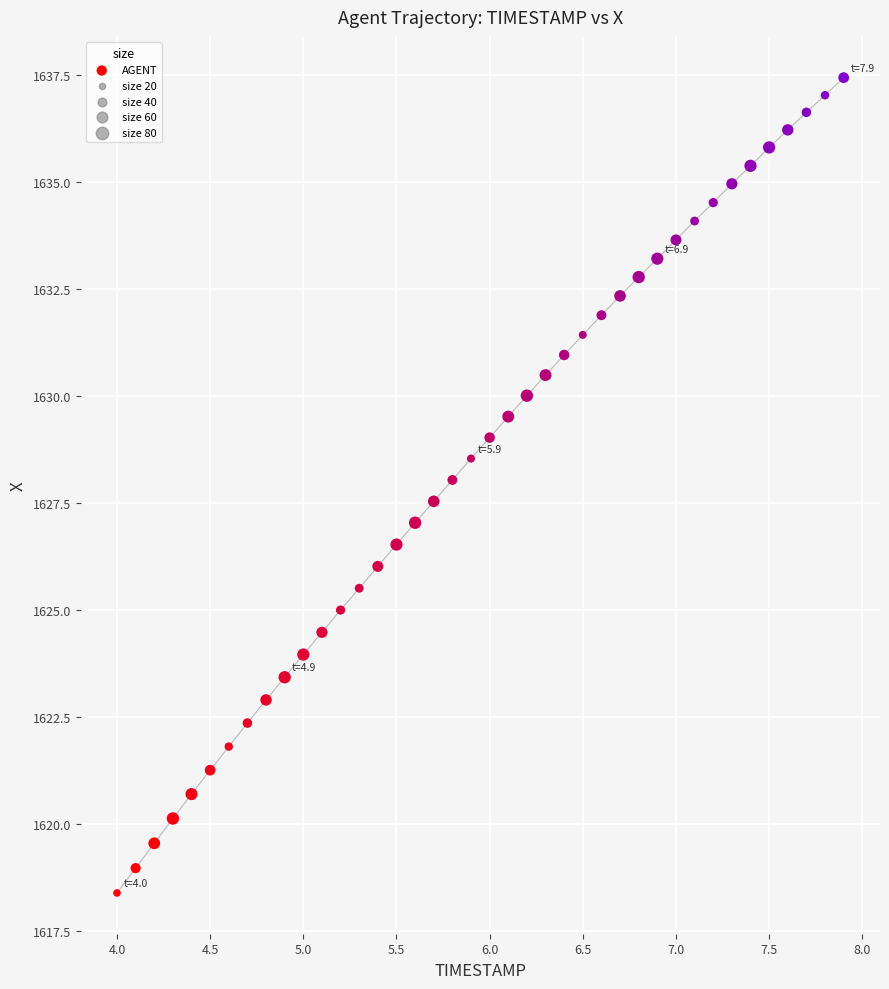

What is the range of X values (max minus min)?

3.9